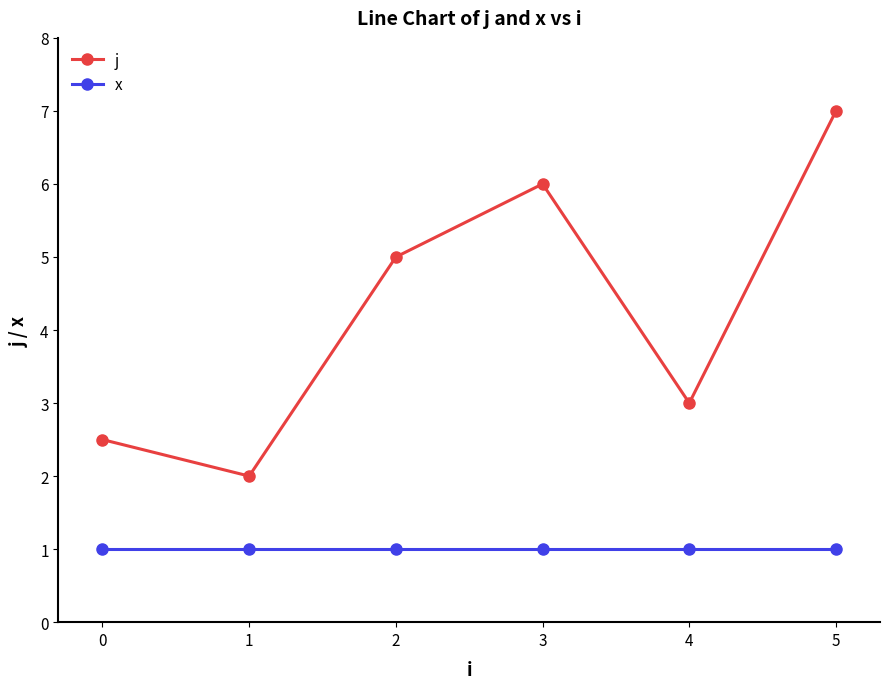

True or false: x and j cross at least once.

False